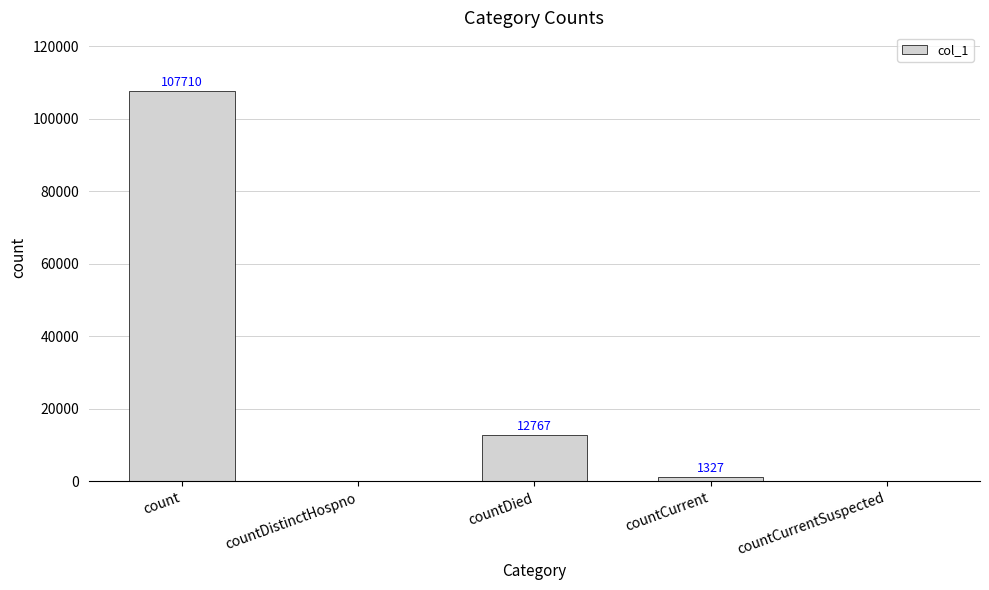

Count the number of data series in this chart.

1